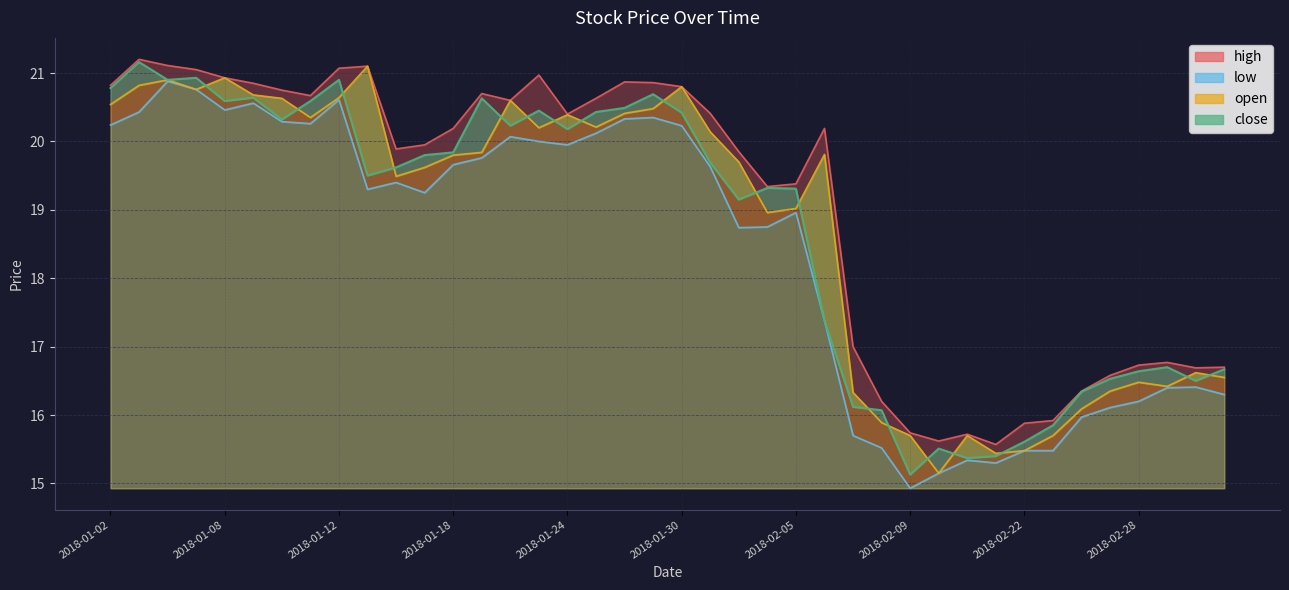

Which series has the largest range (max minus min)?

close